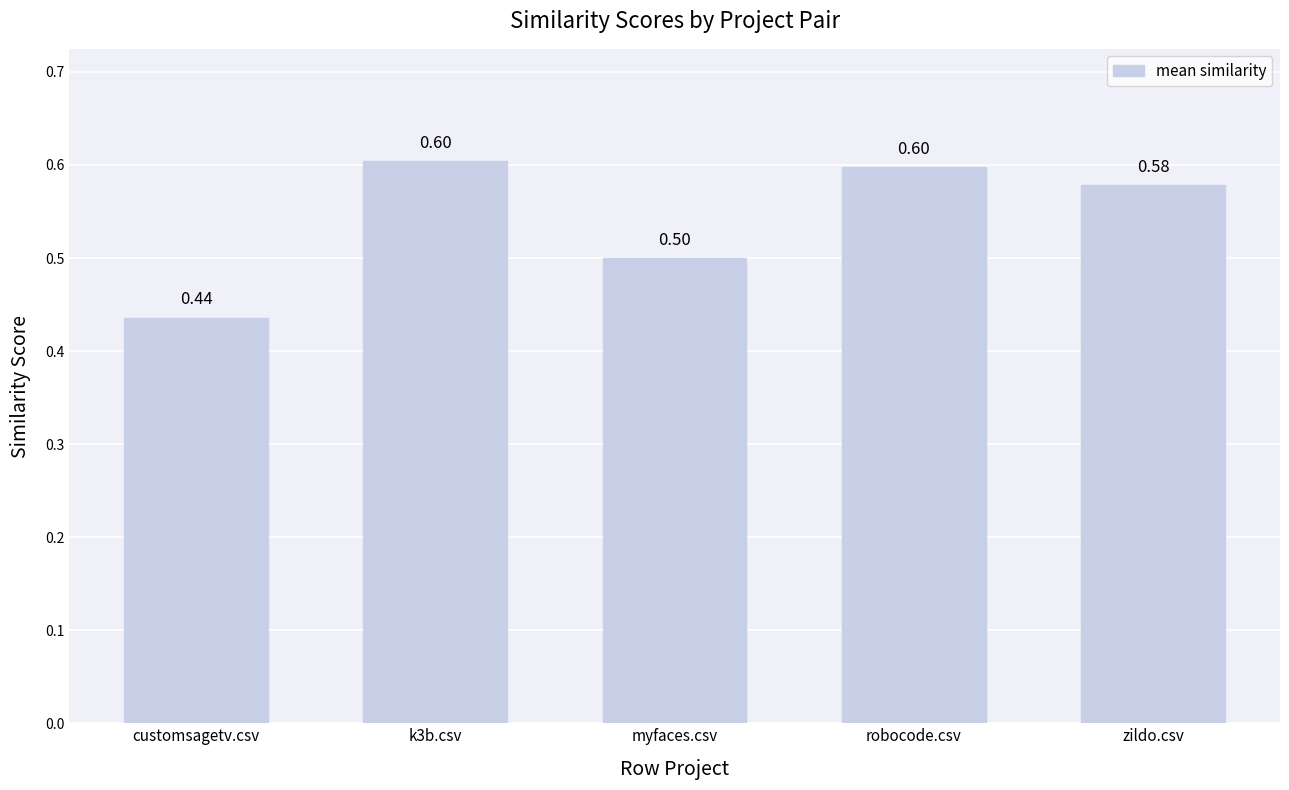

What is the greatest value displayed?

0.6